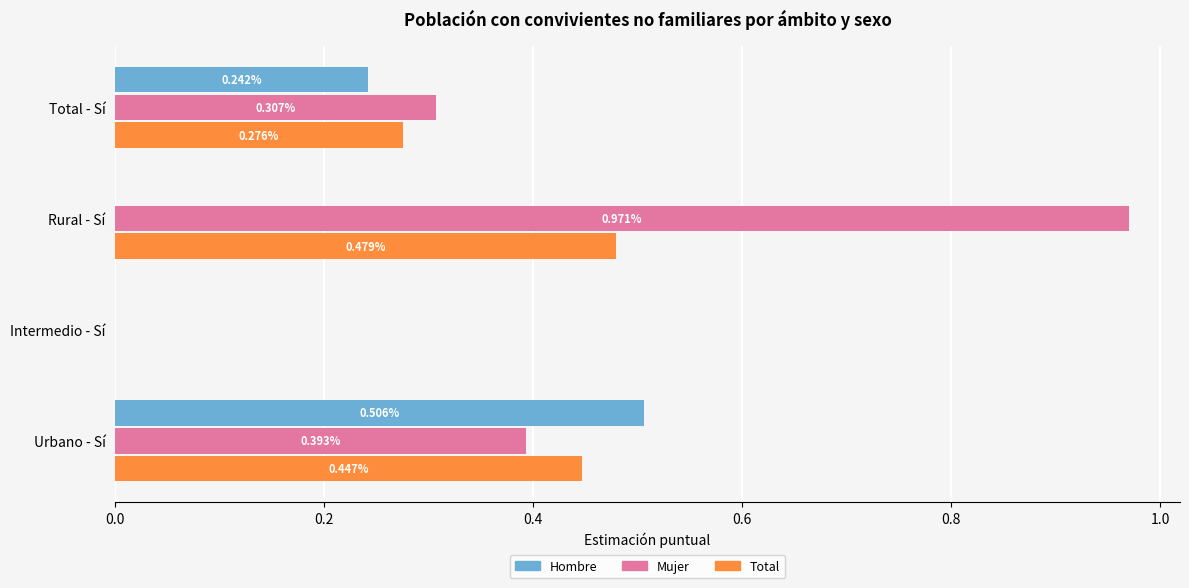

Between Intermedio - Sí and Total - Sí, which series saw the biggest shift?

Mujer